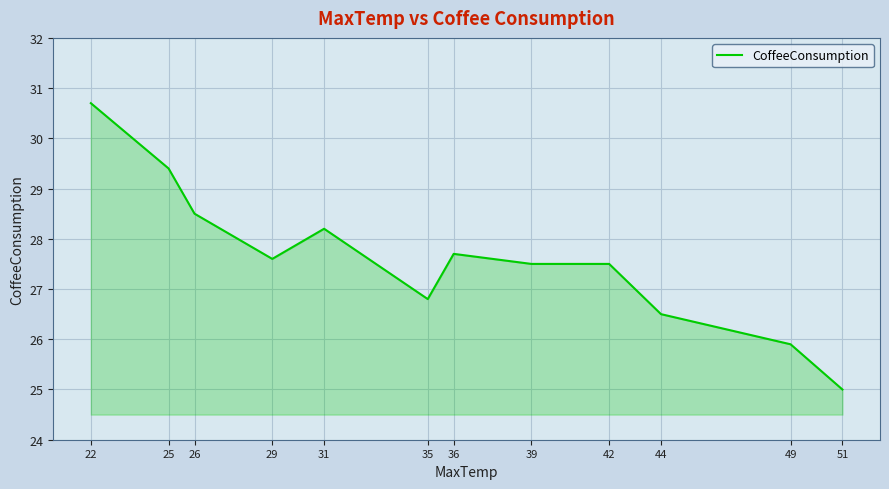

What is the difference between the second highest and second lowest values?

3.5